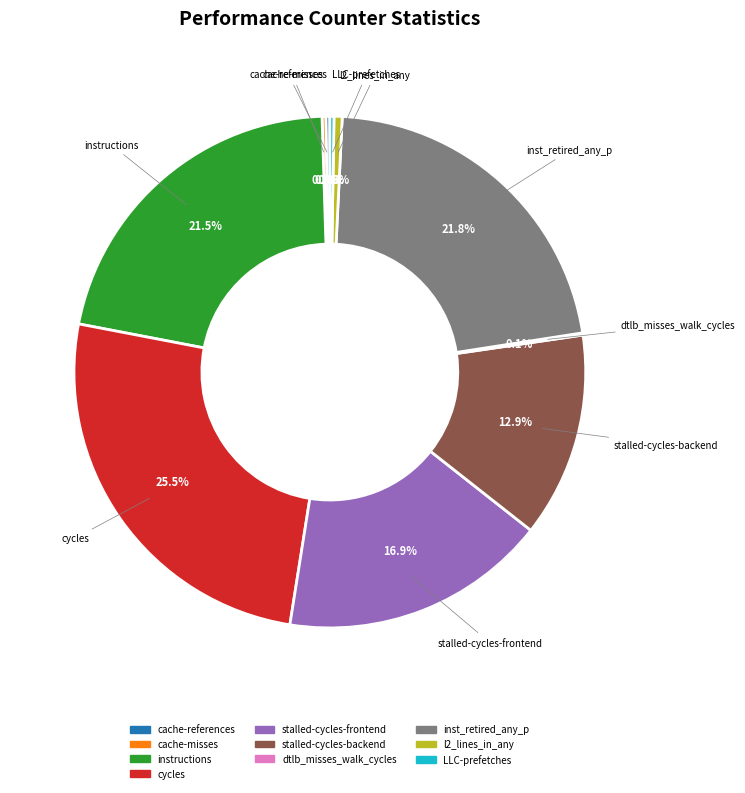

How much of the chart is everything except inst_retired_any_p?

78.2%